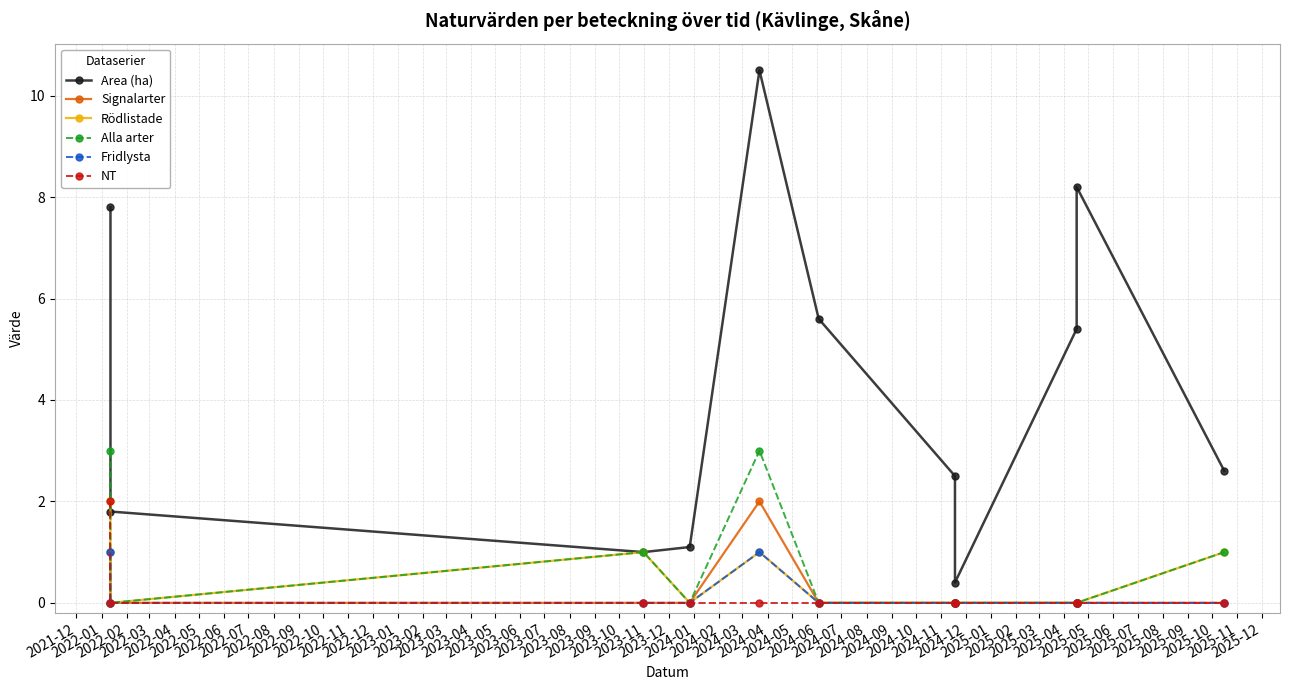

Which series has the largest total across all categories?

Area (ha)